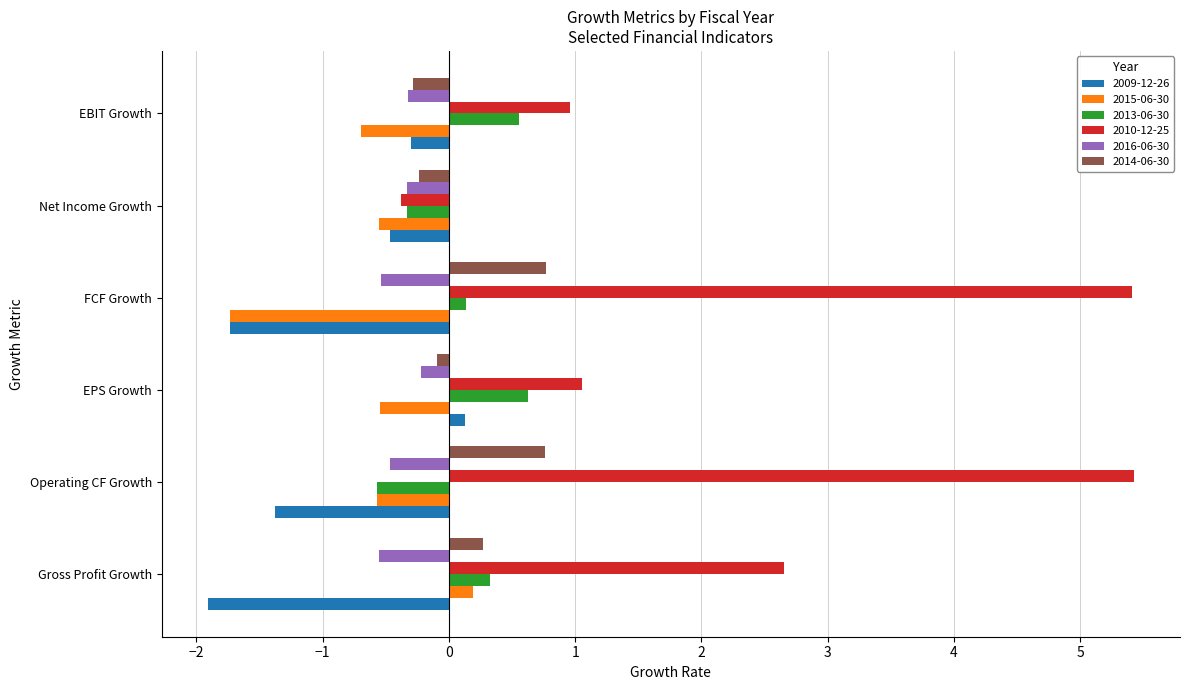

Is the value of 2014-06-30 at EBIT Growth greater than the value of 2013-06-30 at Operating CF Growth?

Yes